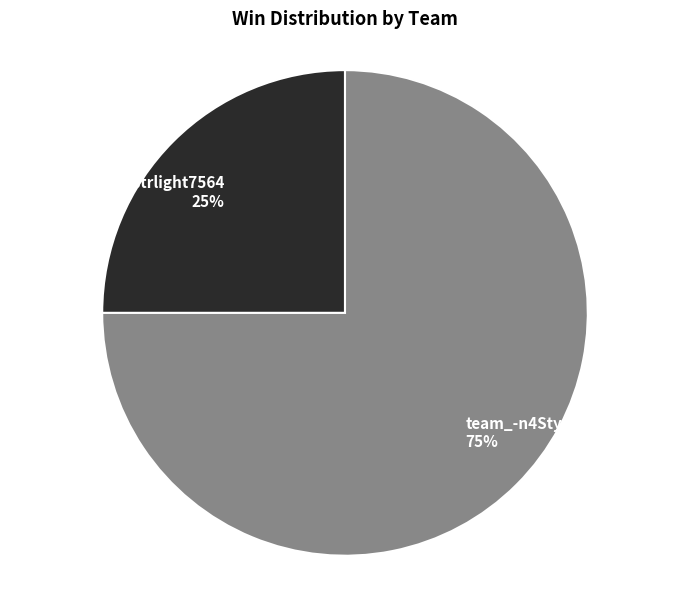

To the nearest percent, what is the average slice percentage?

50%